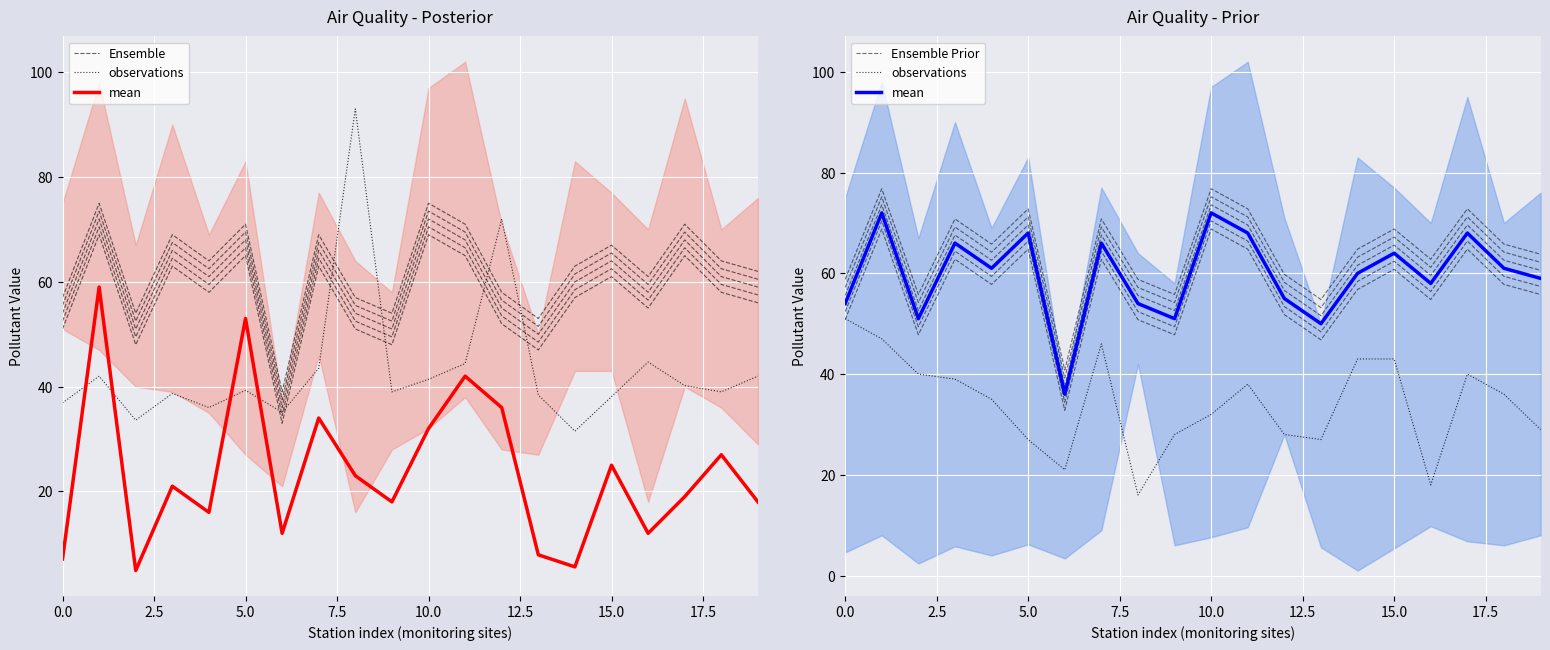

What is the sum of the Ensemble Prior values at 14 and 0.0?

107.6